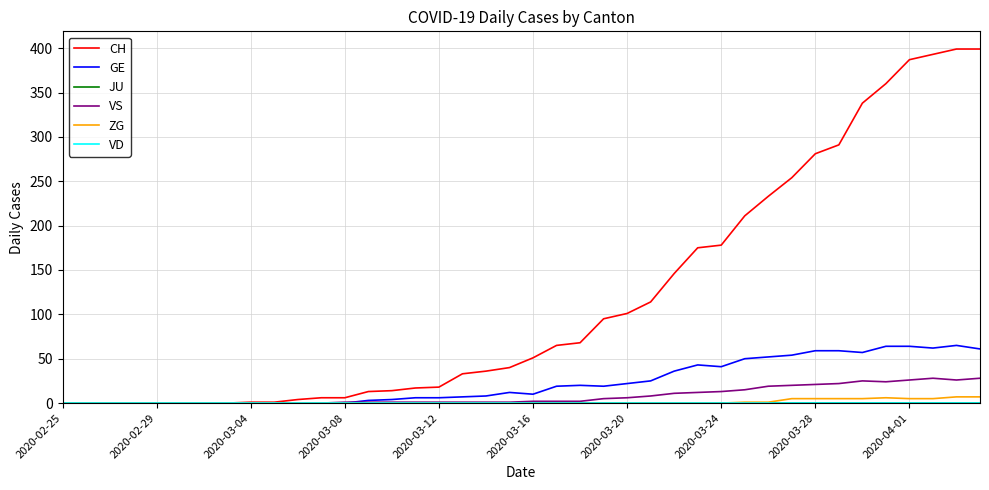

Does the chart display data point markers on the line(s)?

No